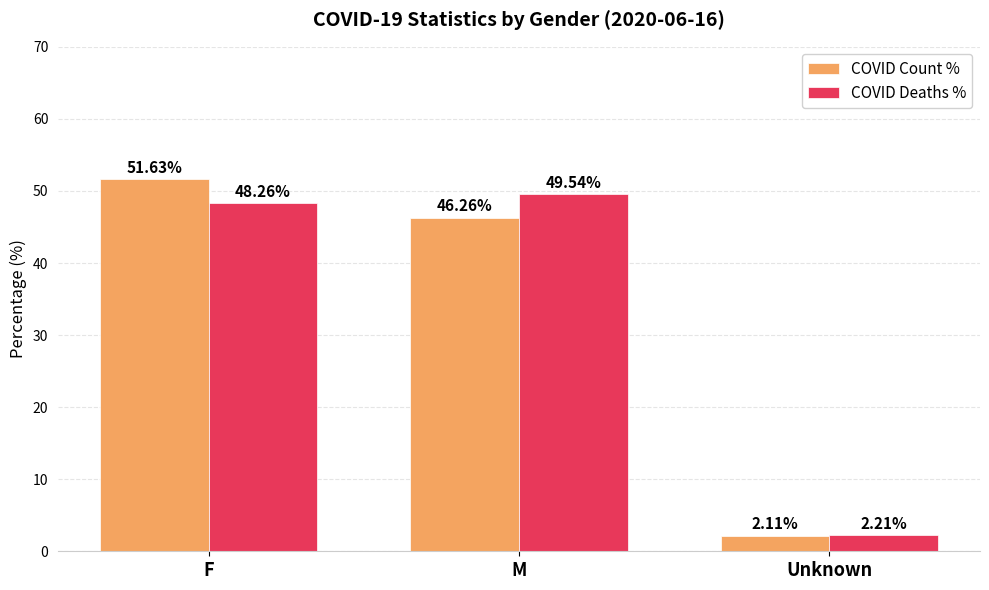

What is the maximum value for COVID Deaths %?

49.5